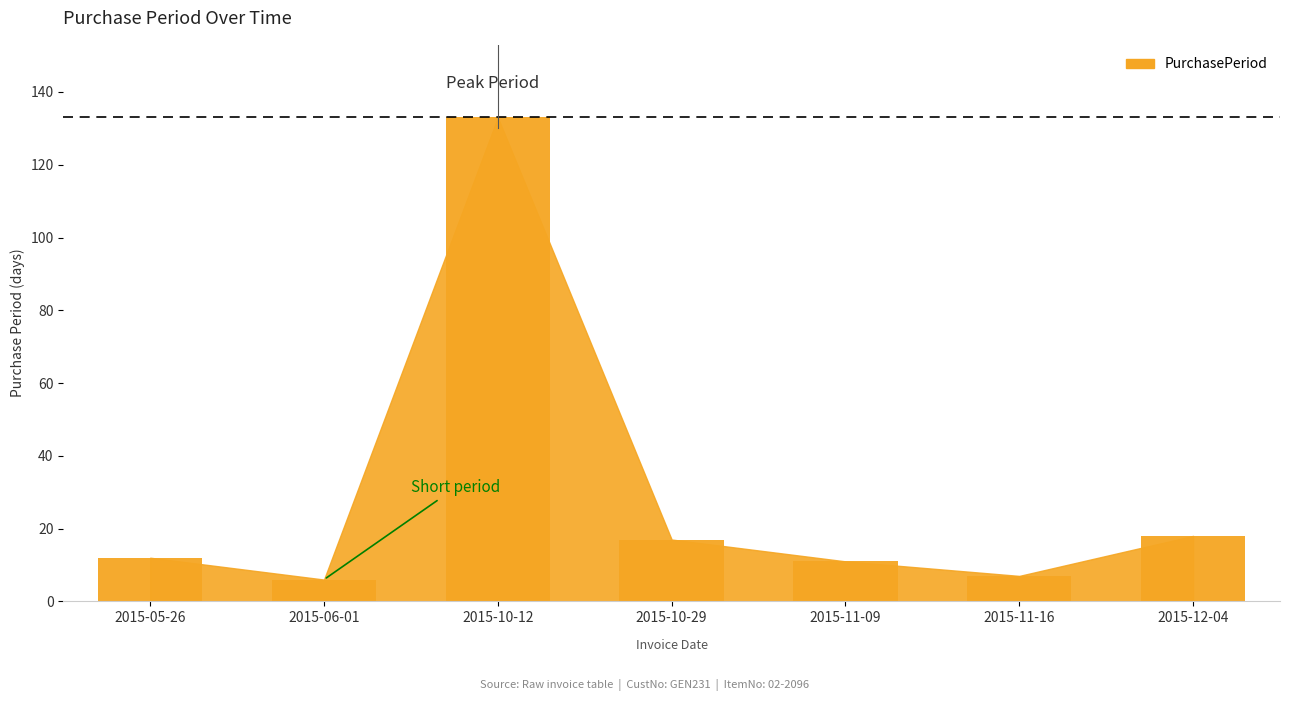

Between 2015-10-29 and 2015-05-26, which is larger?

2015-10-29